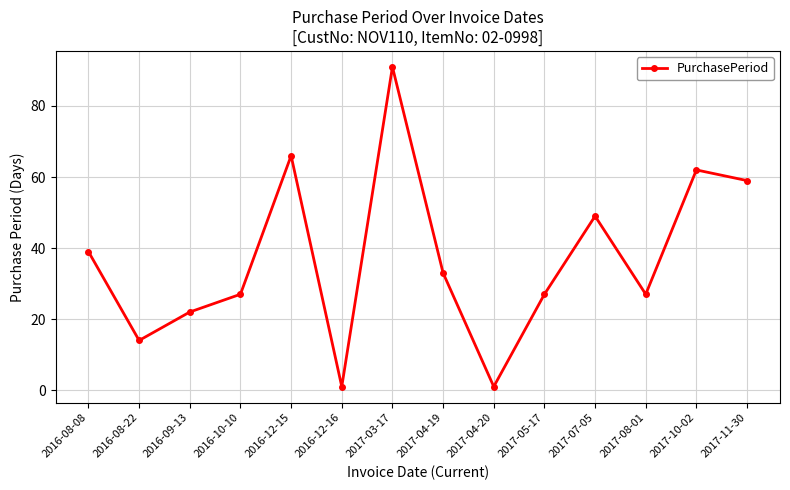

What is the value of the 1st point from the left?

39